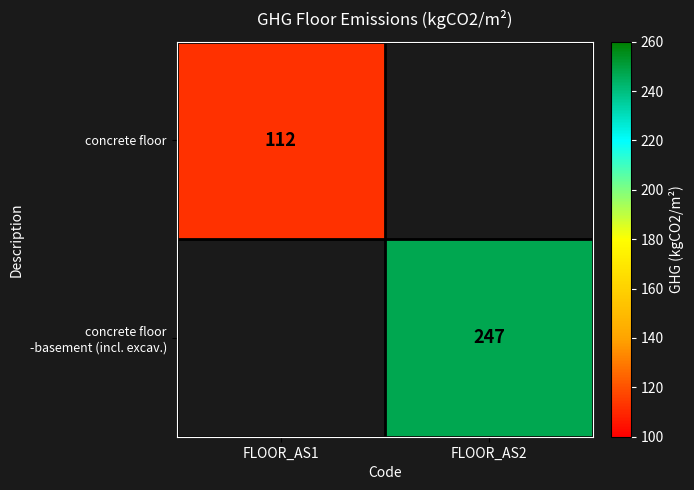

The concrete floor series shows 193 at FLOOR_AS1. True or false?

False